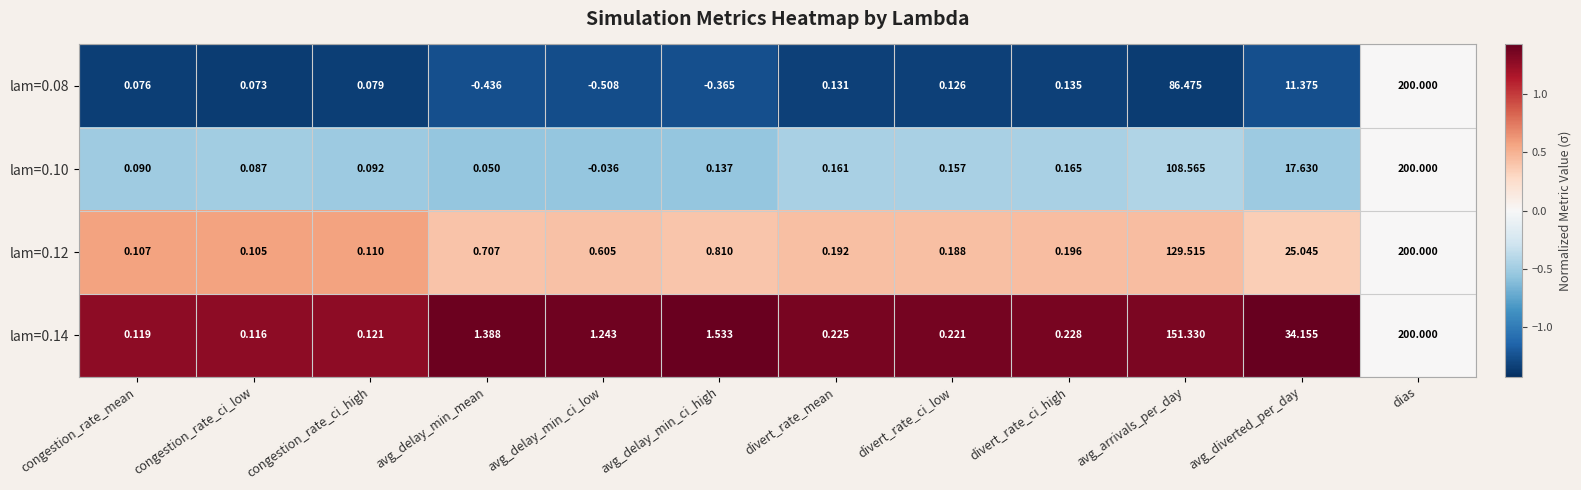

At which label does lam=0.14 reach its minimum?

congestion_rate_ci_low